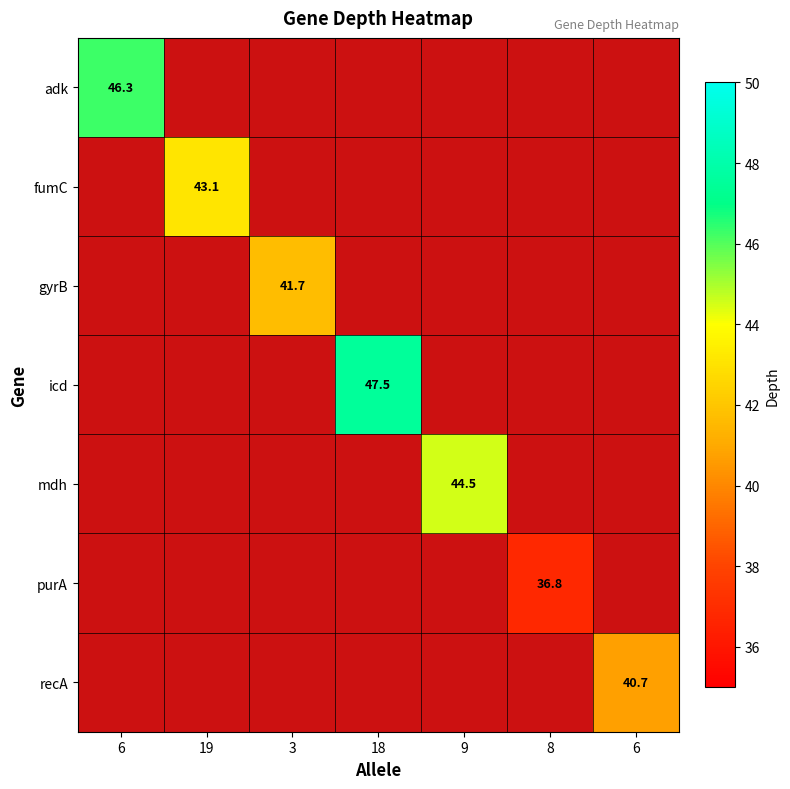

How many positive values does the icd series have?

1